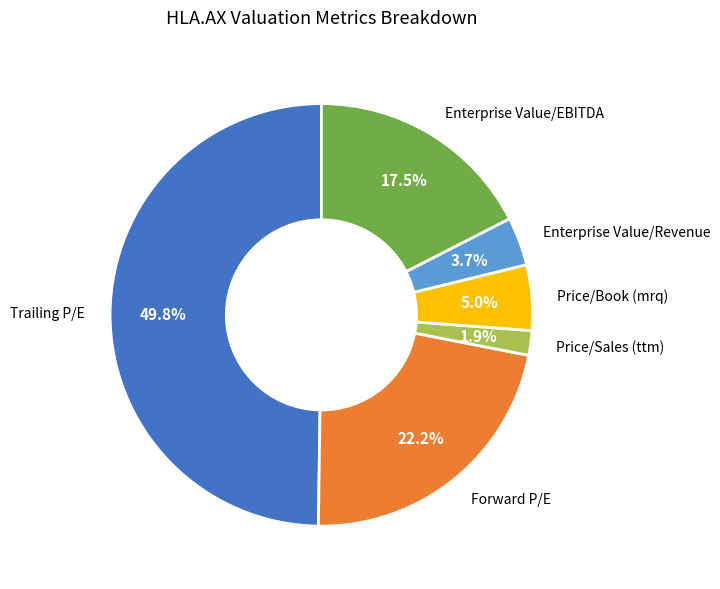

Does Price/Sales (ttm) represent more than half of the total?

No